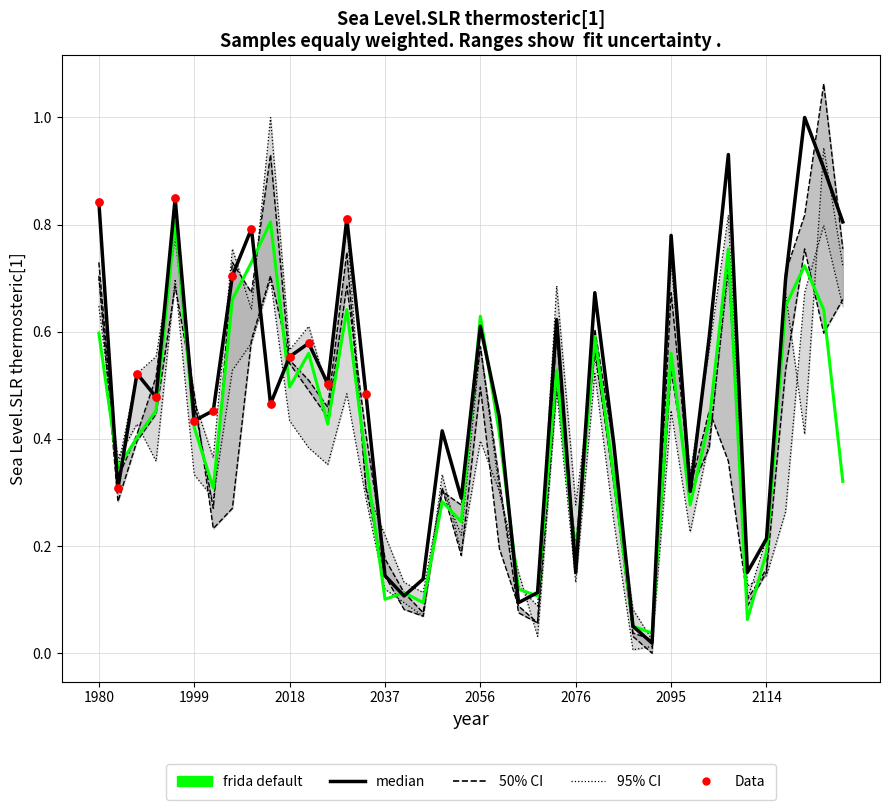

At which category is the sum across all series the highest?

38